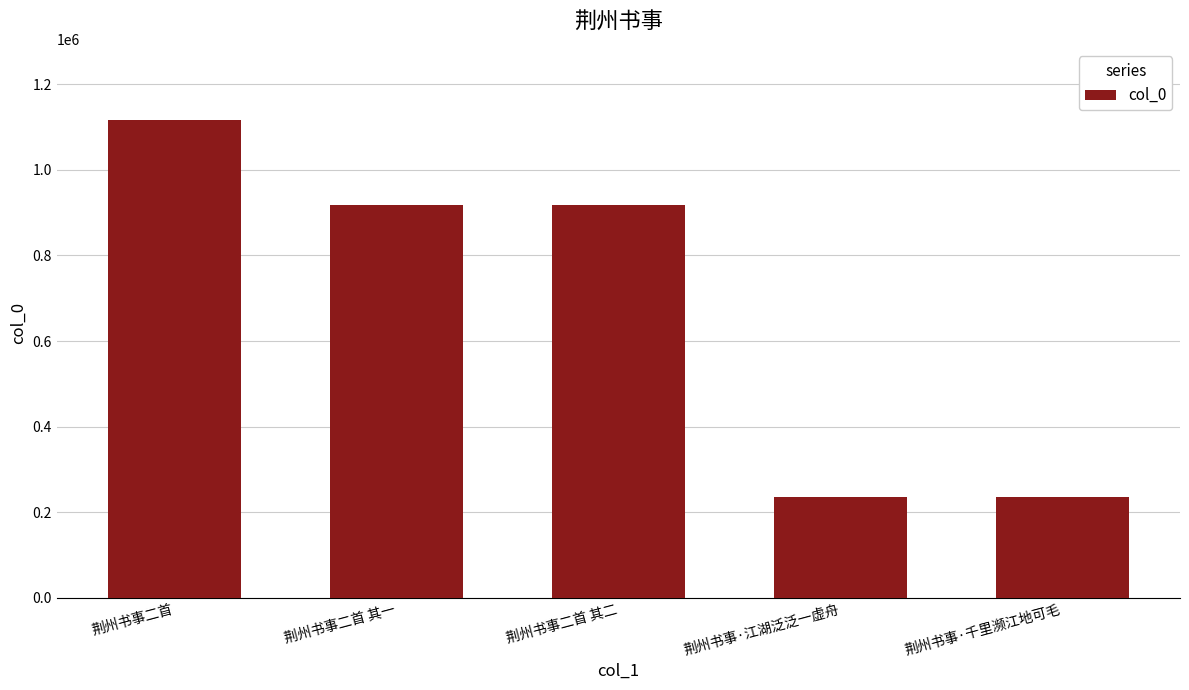

What is the difference between the maximum and minimum values?

880062